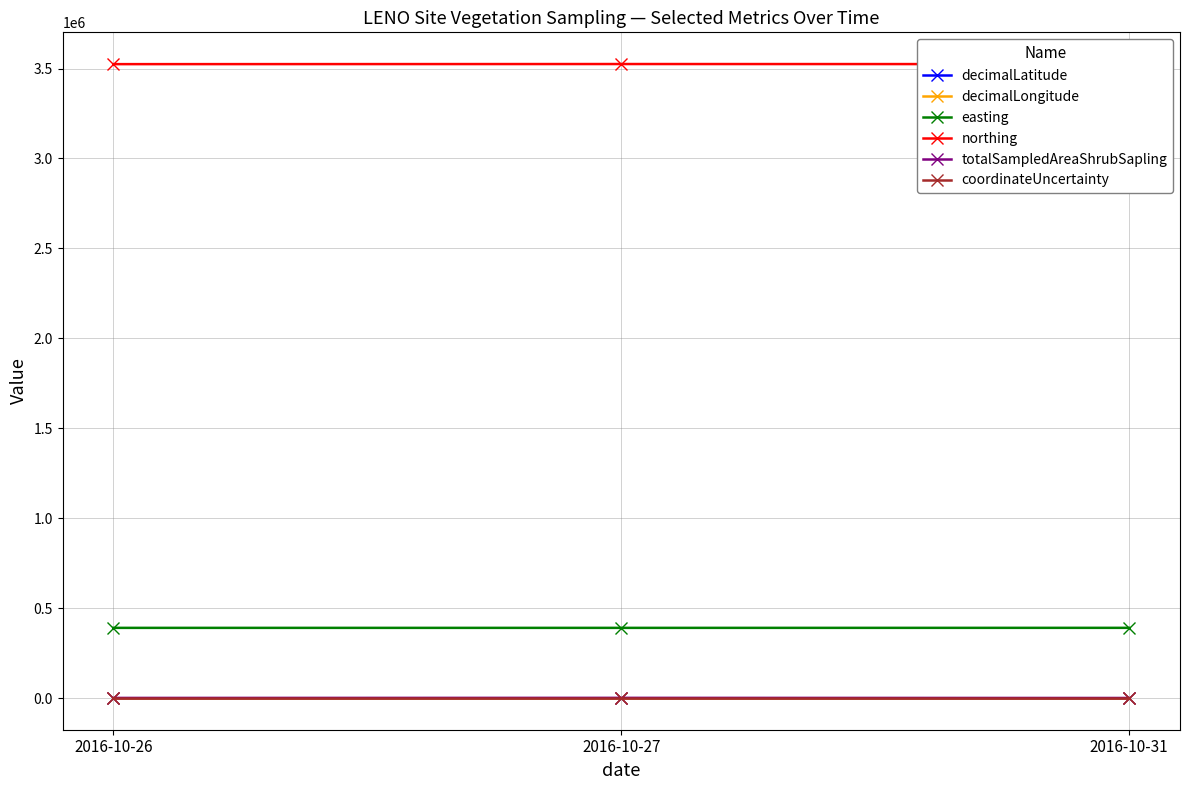

Does the chart display data point markers on the line(s)?

Yes